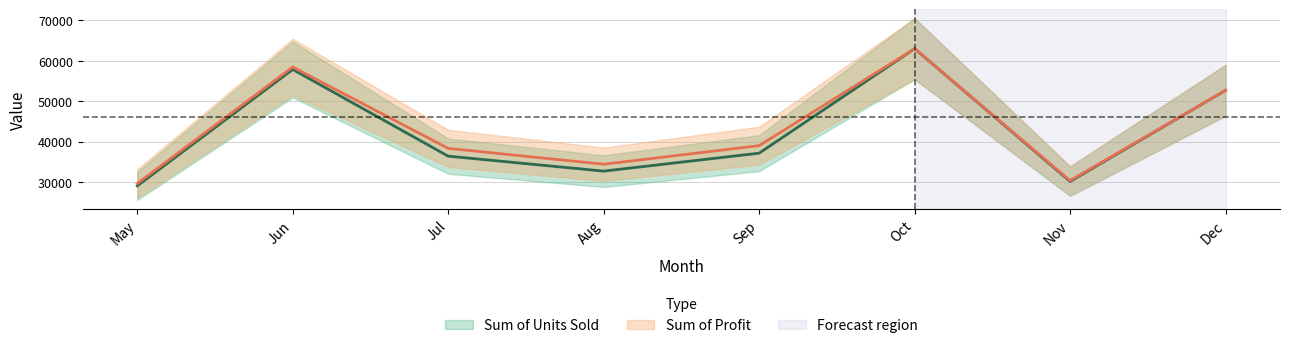

Read the Sum of Profit value at May.

29586.9